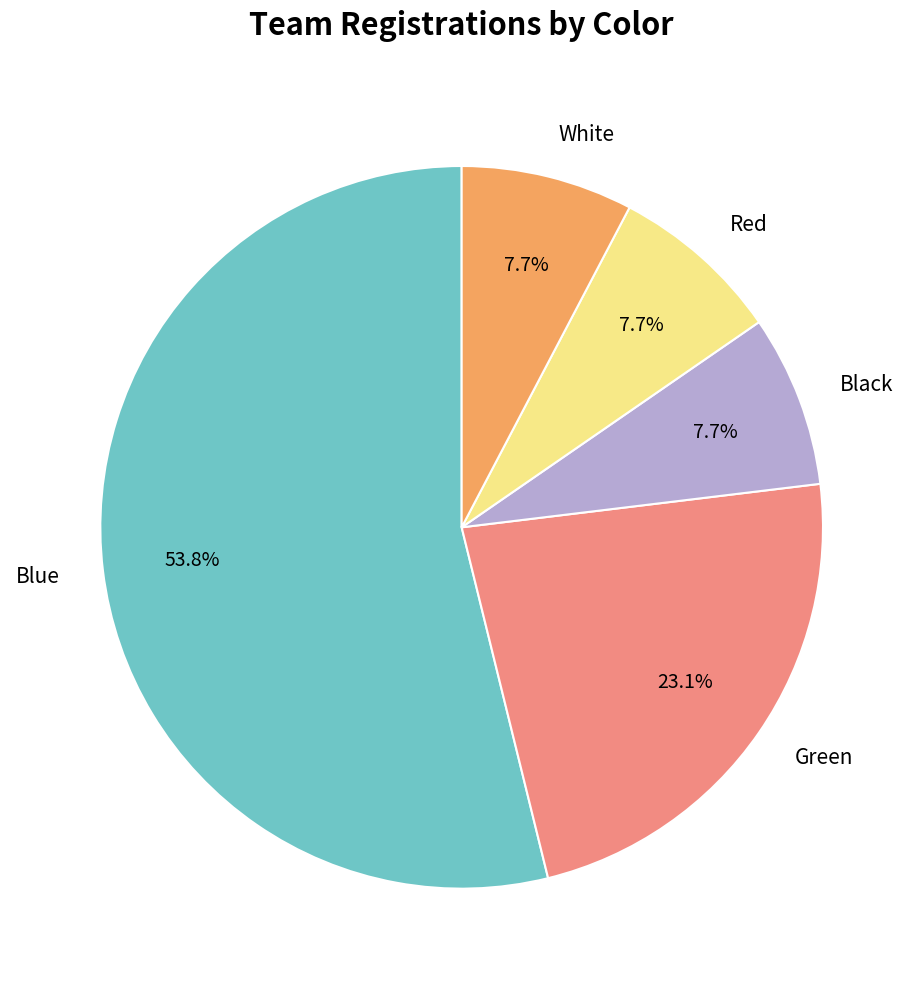

Which slice is the largest?

Blue